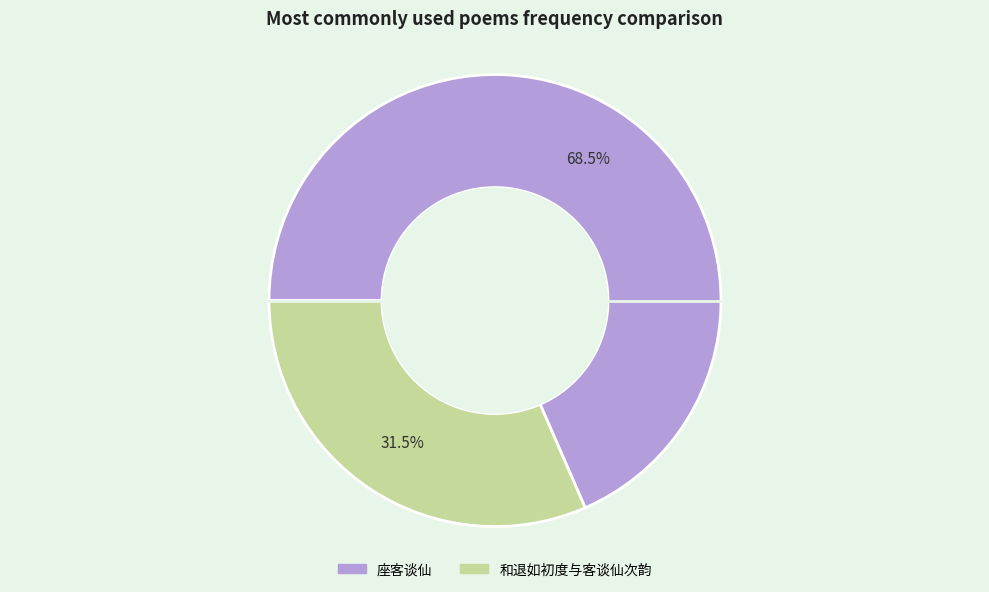

What is the ratio of the value at 和退如初度与客谈仙次韵 to the value at 座客谈仙?

0.5